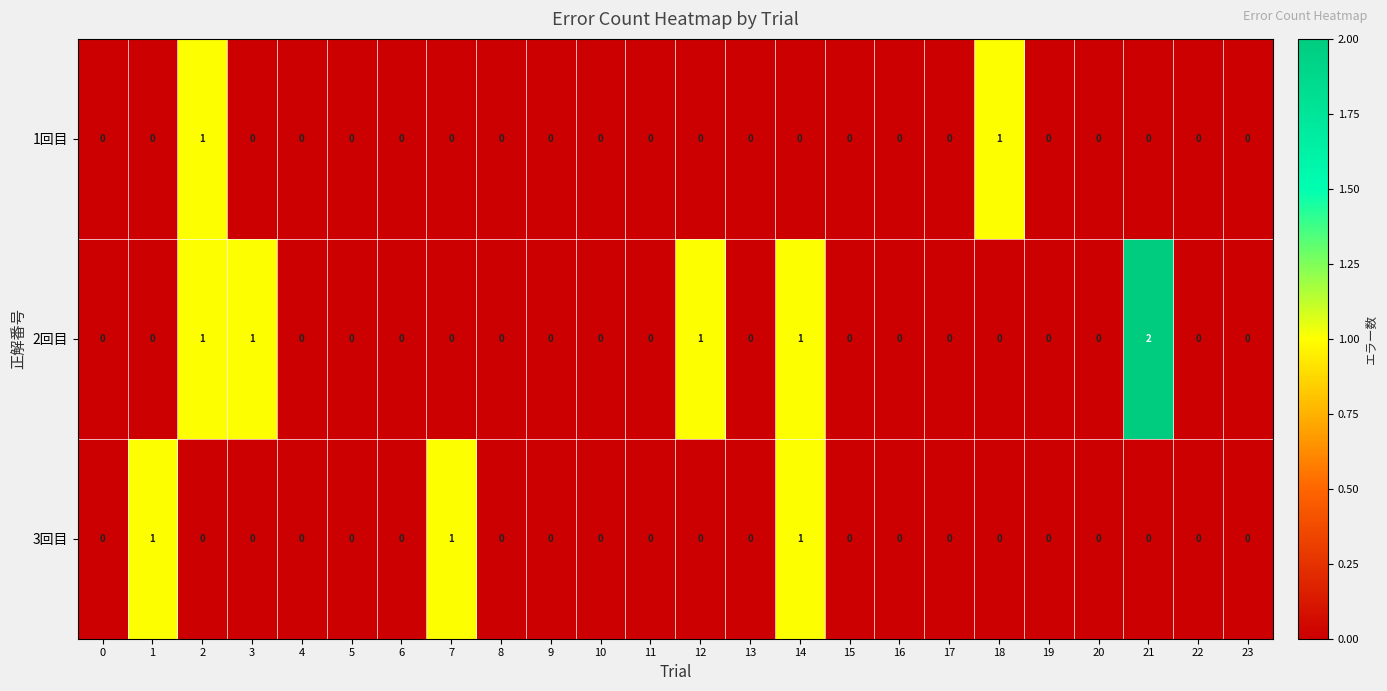

The 2回目 series shows -1 at 6. True or false?

False